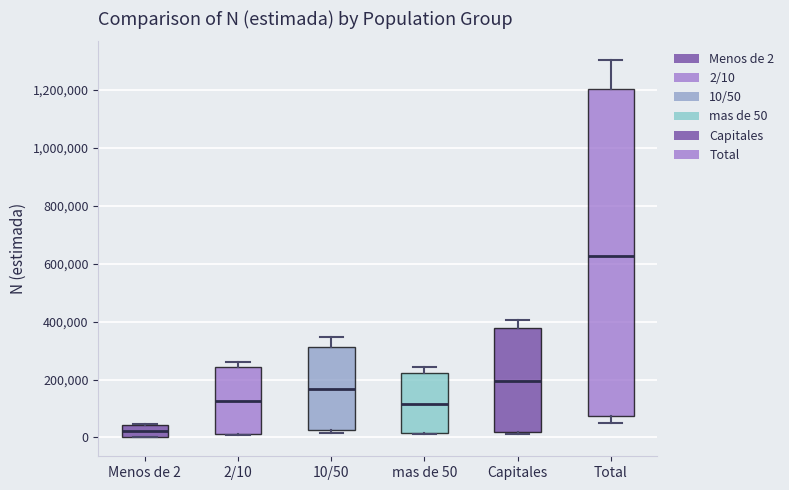

Reading left to right, read every box against the y-axis: the position of its median line, the range the box covers, and the ends of its whiskers. The values are not printed on the chart, so give them approximately, as read against the axis.

Menos de 2: median 20000, box 0 to 40000, whiskers 0 to 40000
2/10: median 120000, box 20000 to 240000, whiskers 0 to 260000
10/50: median 160000, box 20000 to 320000, whiskers 20000 (just below the box's lower edge) to 340000
mas de 50: median 120000, box 20000 to 220000, whiskers 20000 to 240000
Capitales: median 200000, box 20000 to 380000, whiskers 20000 (just below the box's lower edge) to 400000
Total: median 620000, box 80000 to 1200000, whiskers 60000 to 1300000